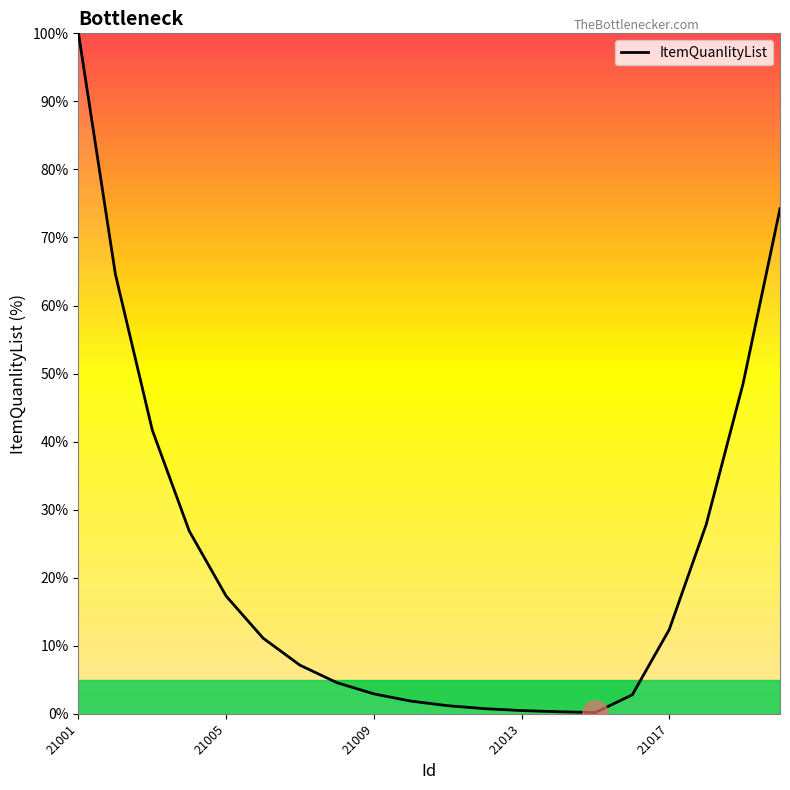

Does the chart display data point markers on the line(s)?

No